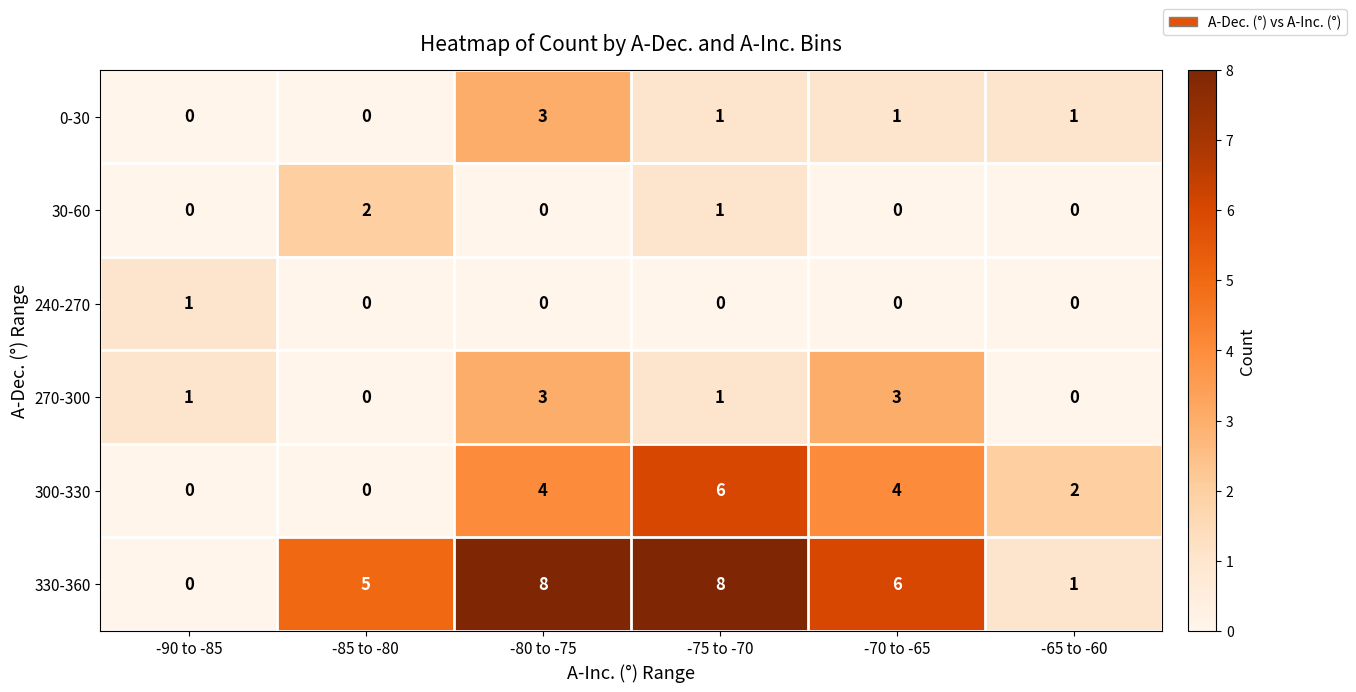

What is the difference between the maximum and minimum values in the 0-30 series?

3